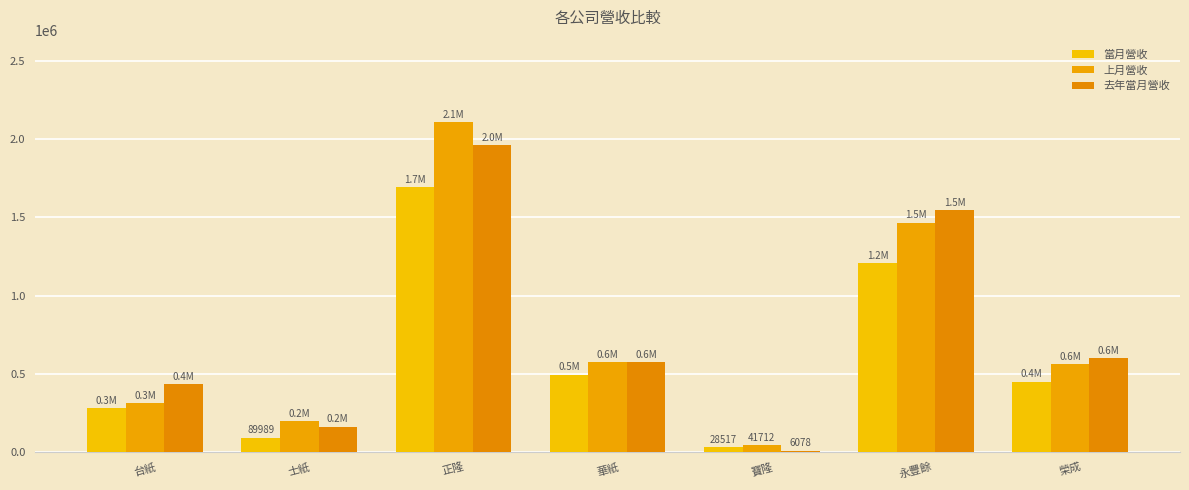

How many groups of bars are there?

7